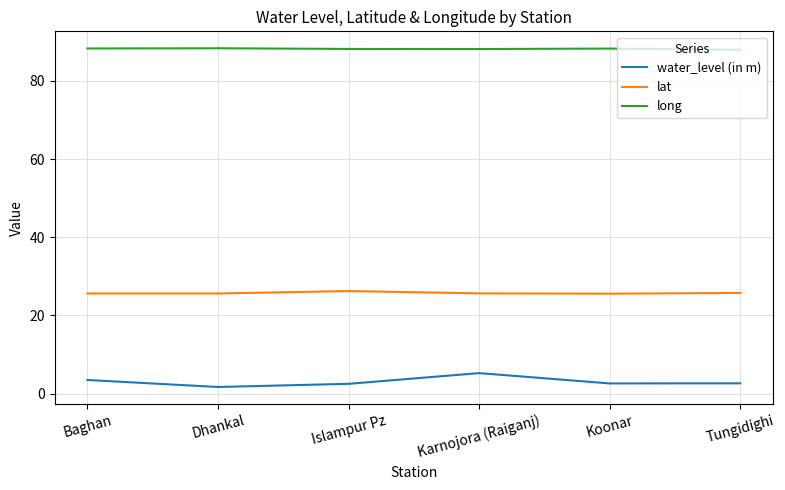

List the series in order of their peak value, lowest first.

water_level (in m), lat, long